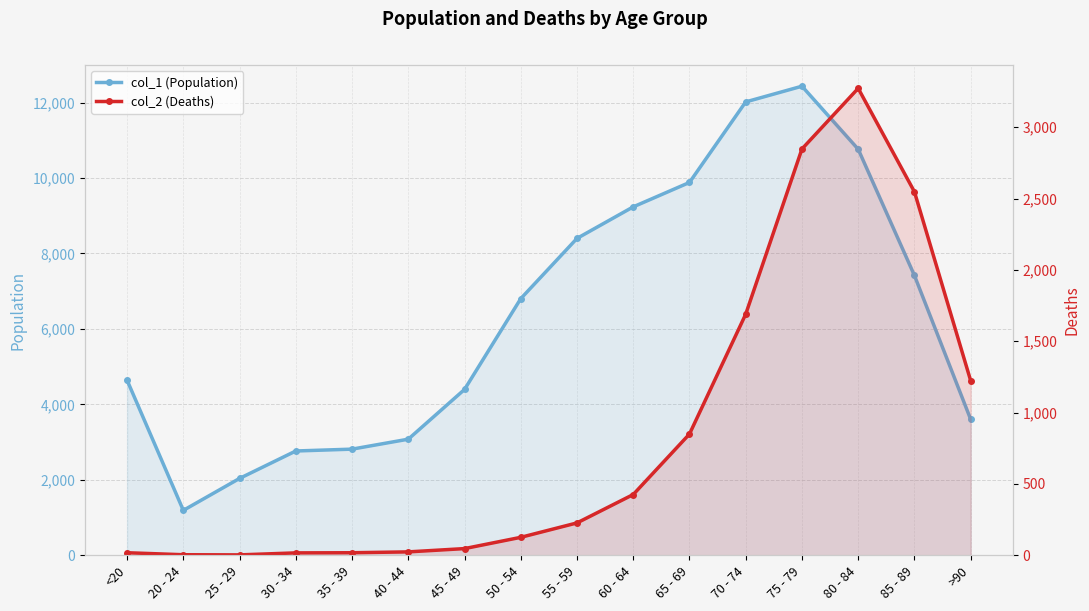

Rank the series by their average value, from highest to lowest.

col_1 (Population), col_2 (Deaths)